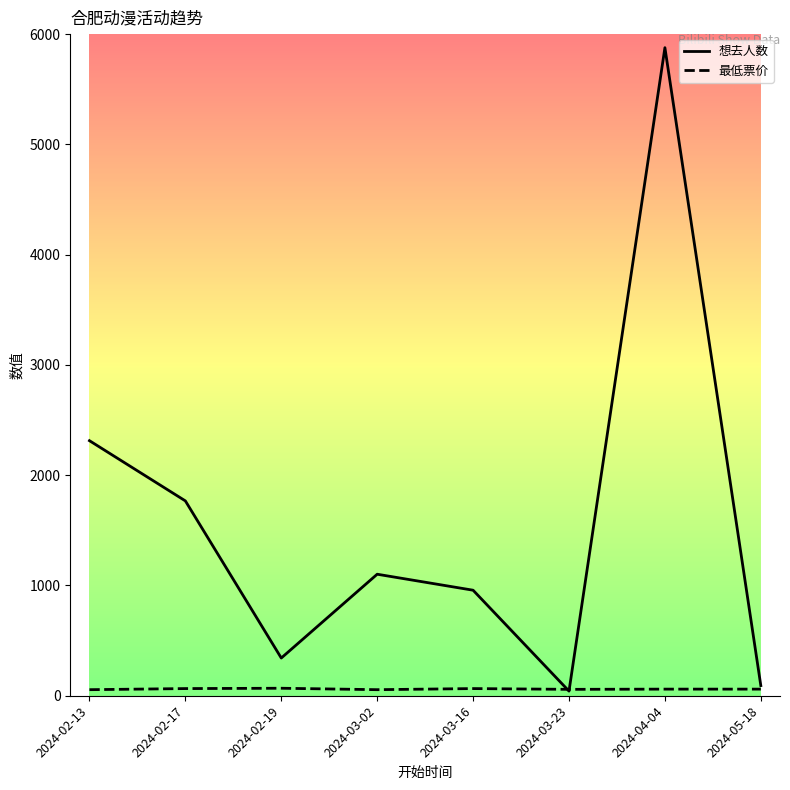

What is the spread (max minus min) of values at 2024-02-17?

1702